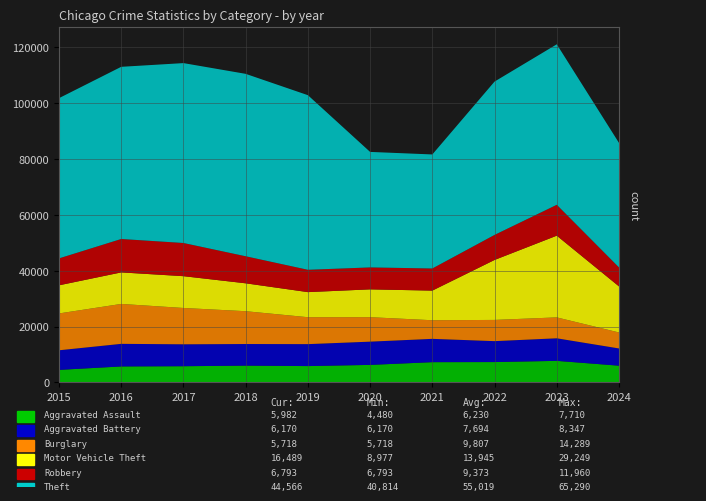

Reading left to right, list all the values displayed in this chart.

Aggravated Assault: 2015=4480	2016=5713	2017=5793	2018=6002	2019=5841	2020=6265	2021=7242	2022=7280	2023=7710	2024=5982
Aggravated Battery: 2015=7019	2016=8086	2017=7845	2018=7735	2019=7858	2020=8321	2021=8347	2022=7491	2023=8077	2024=6170
Burglary: 2015=13184	2016=14289	2017=13001	2018=11747	2019=9638	2020=8758	2021=6662	2022=7593	2023=7484	2024=5718
Motor Vehicle Theft: 2015=10068	2016=11285	2017=11380	2018=9985	2019=8977	2020=9959	2021=10604	2022=21463	2023=29249	2024=16489
Robbery: 2015=9638	2016=11960	2017=11880	2018=9681	2019=7995	2020=7855	2021=7920	2022=8963	2023=11052	2024=6793
Theft: 2015=57351	2016=61623	2017=64386	2018=65290	2019=62495	2020=41340	2021=40814	2022=54884	2023=57442	2024=44566